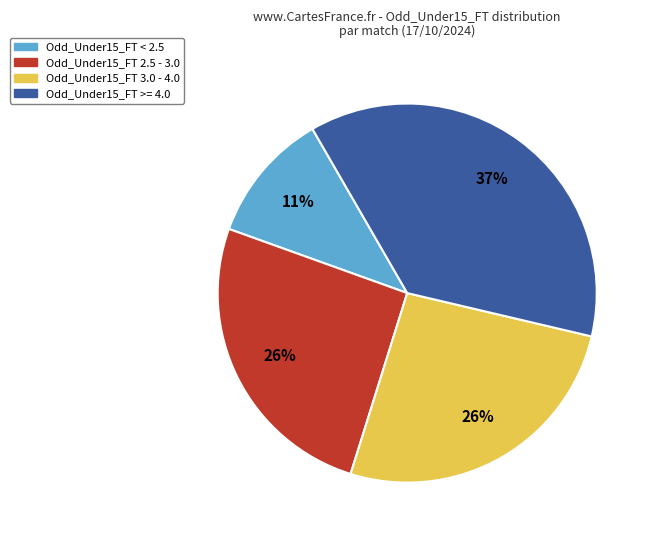

To the nearest percent, what is the average slice percentage?

25%